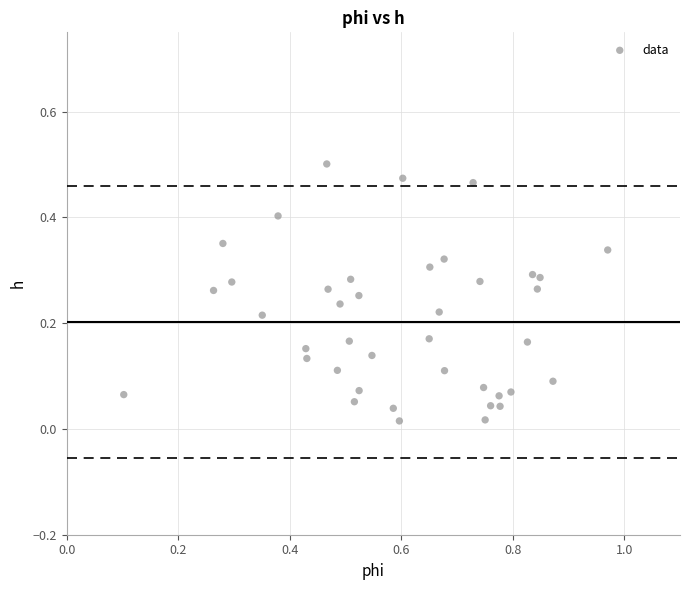

What is the range of X values (max minus min)?

0.9